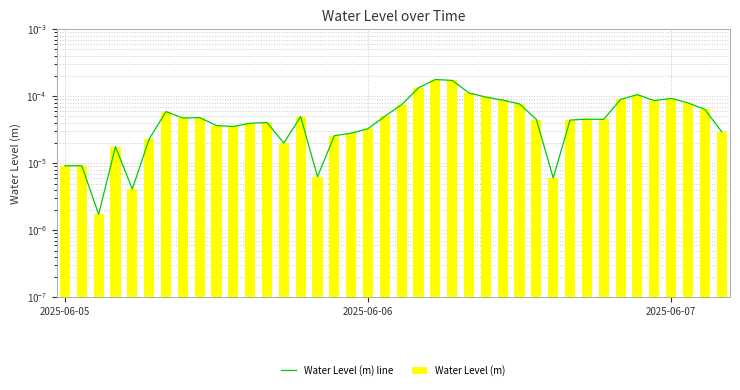

What position from the right is 9?

31